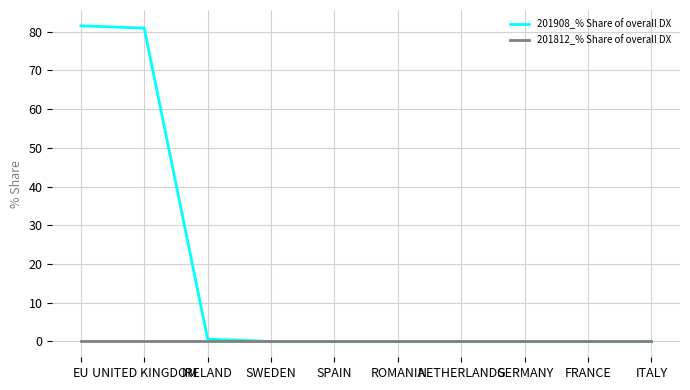

What is the maximum value shown in the chart?

81.5